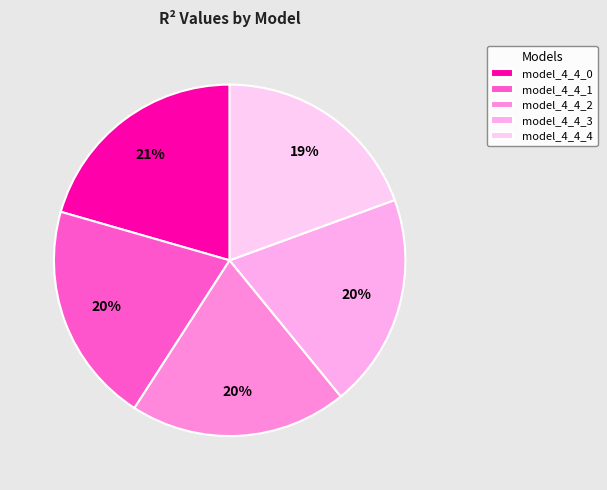

True or false: model_4_4_2 accounts for 12% of the total.

False